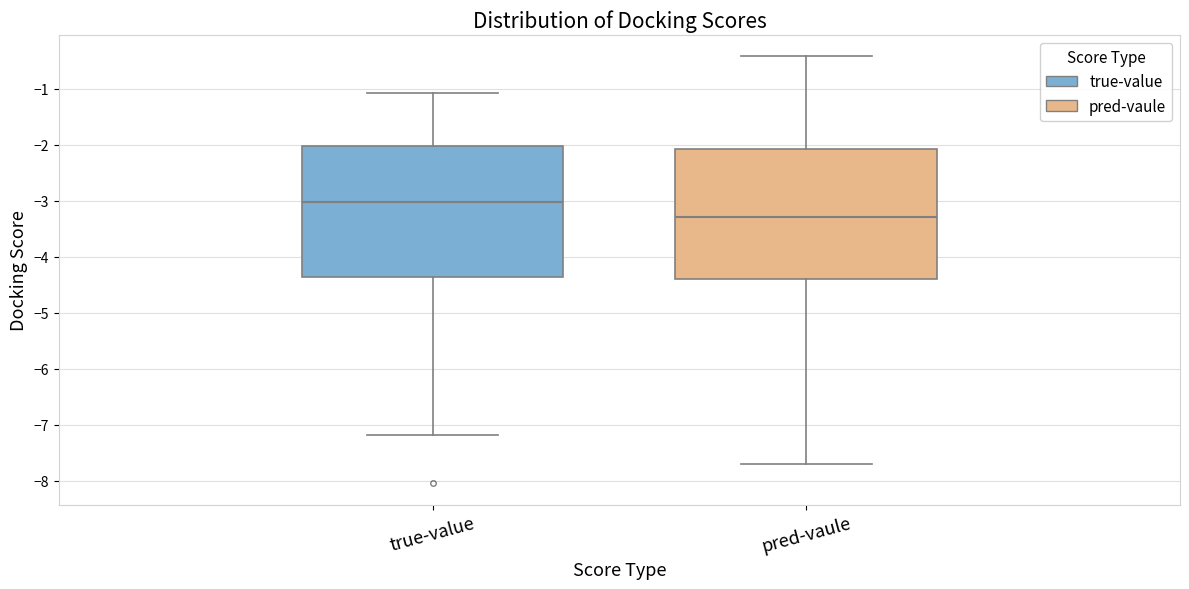

Which box has the lowest median line?

pred-vaule